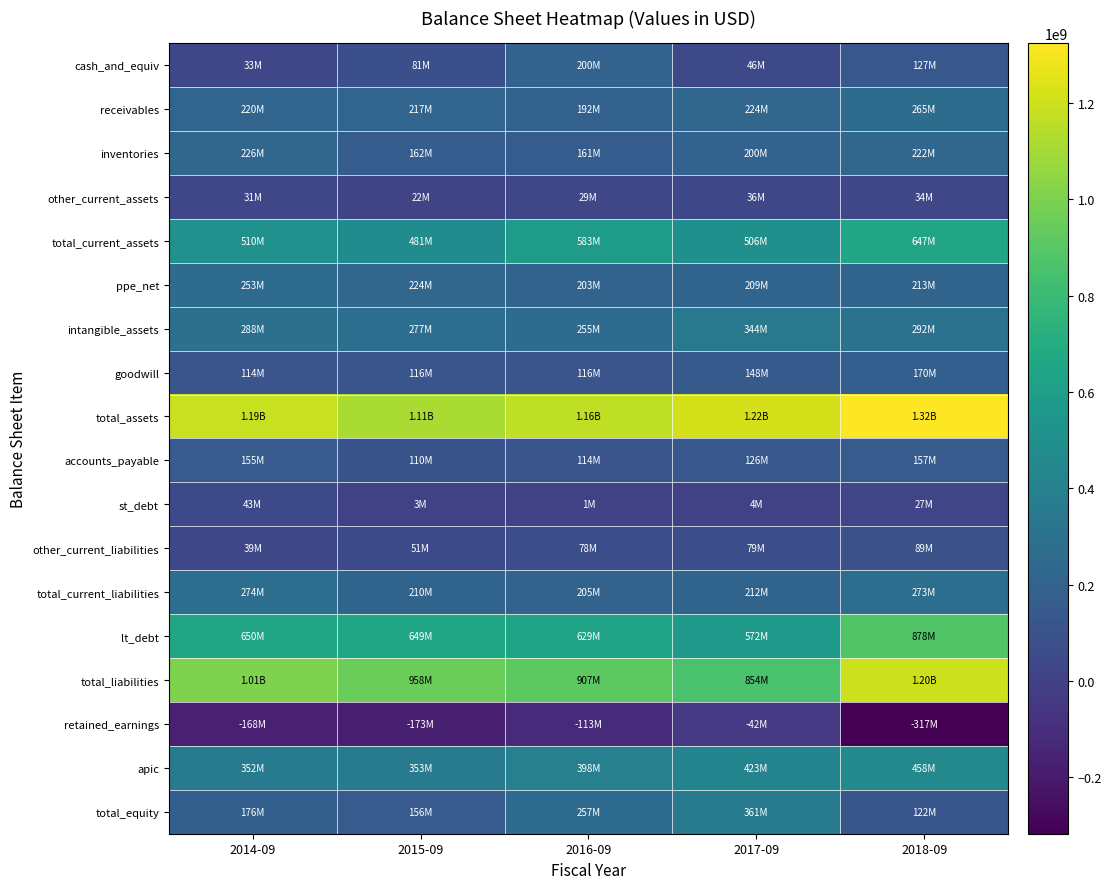

Which series has the widest spread of values?

total_liabilities